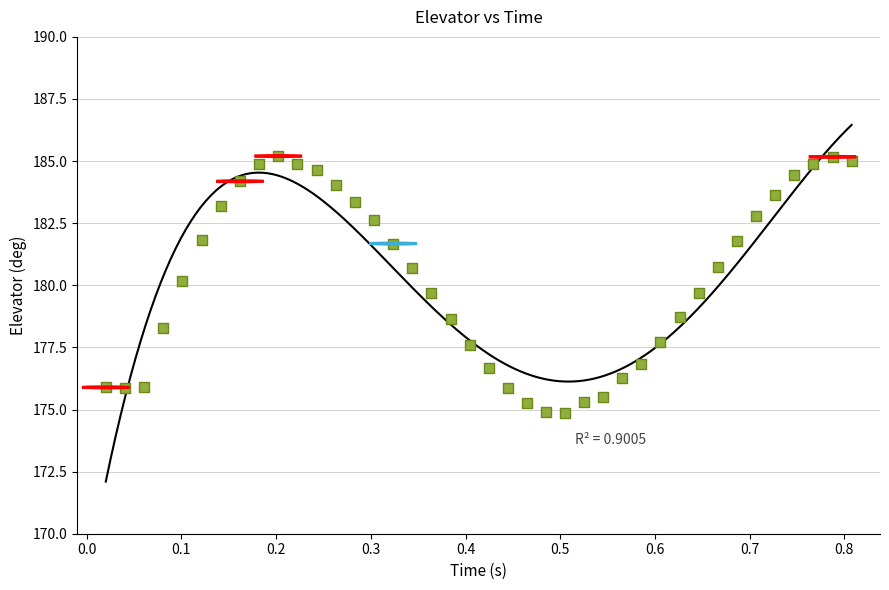

What is the range of Y values (max minus min)?

10.3